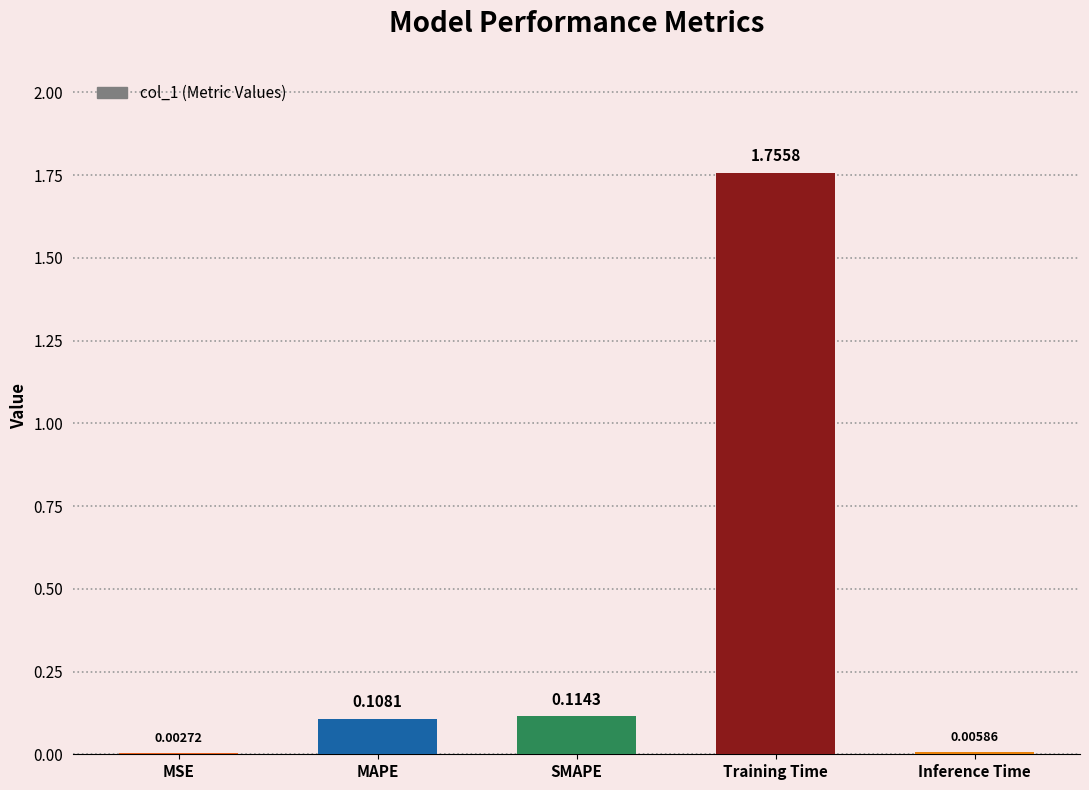

At which category does the chart reach its peak across all series?

Training Time